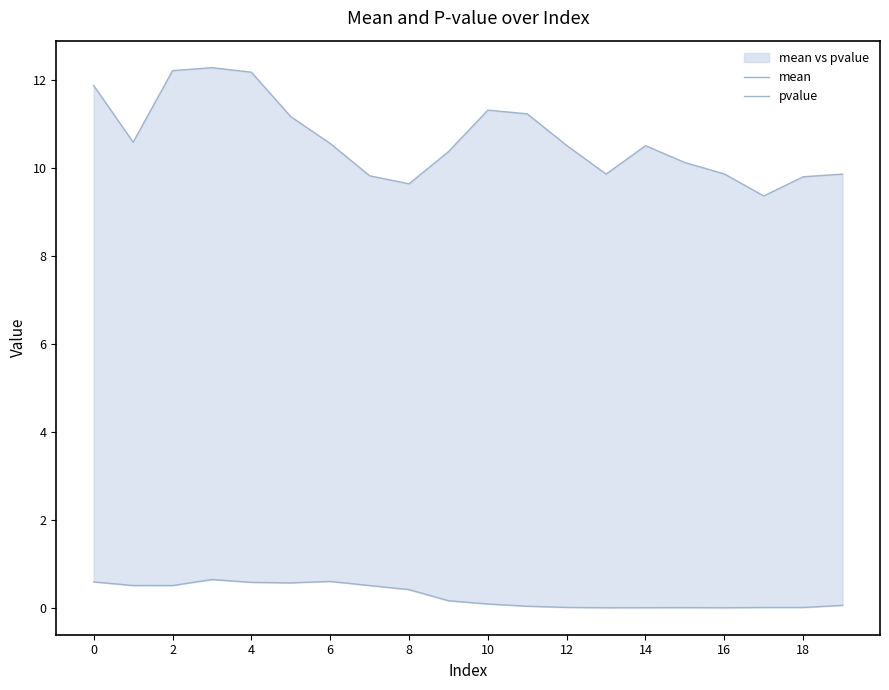

True or false: mean and pvalue intersect in this chart.

False